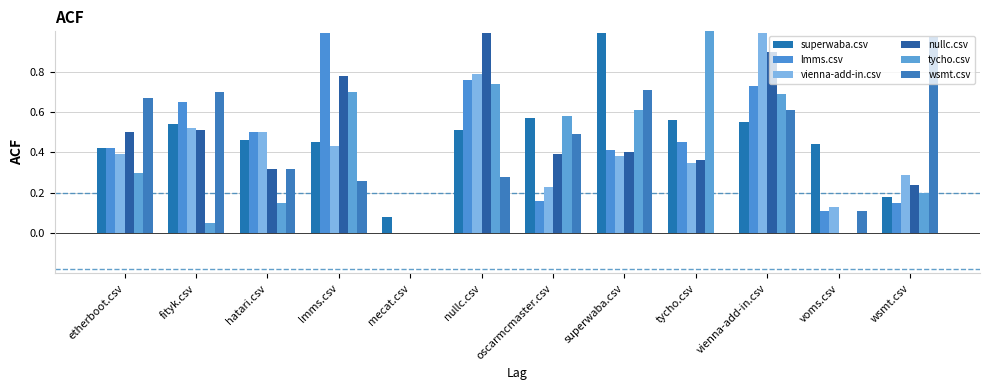

What value does the tycho.csv series have at tycho.csv?

1.0